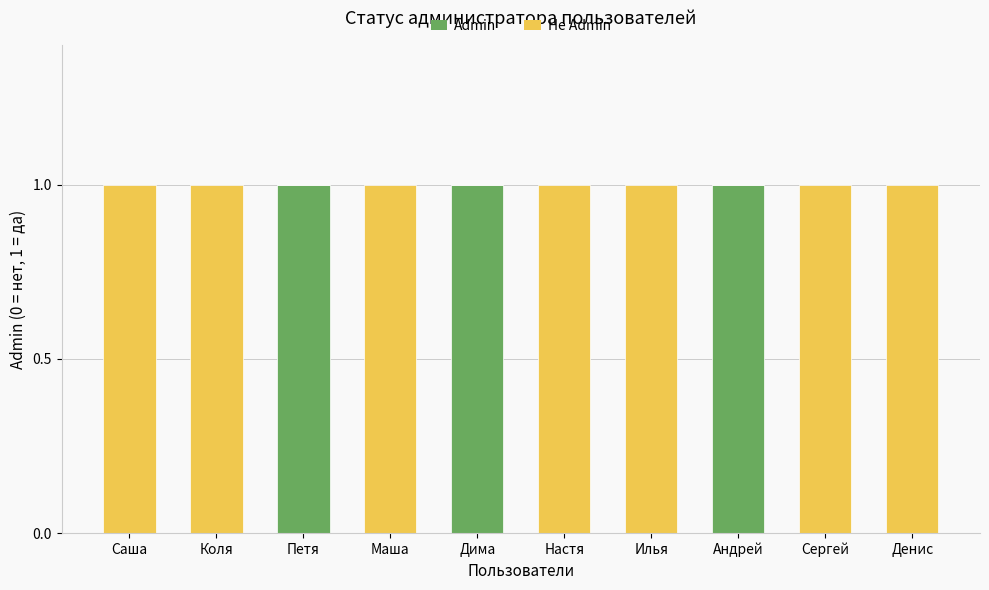

What is the sum of all Admin values?

3